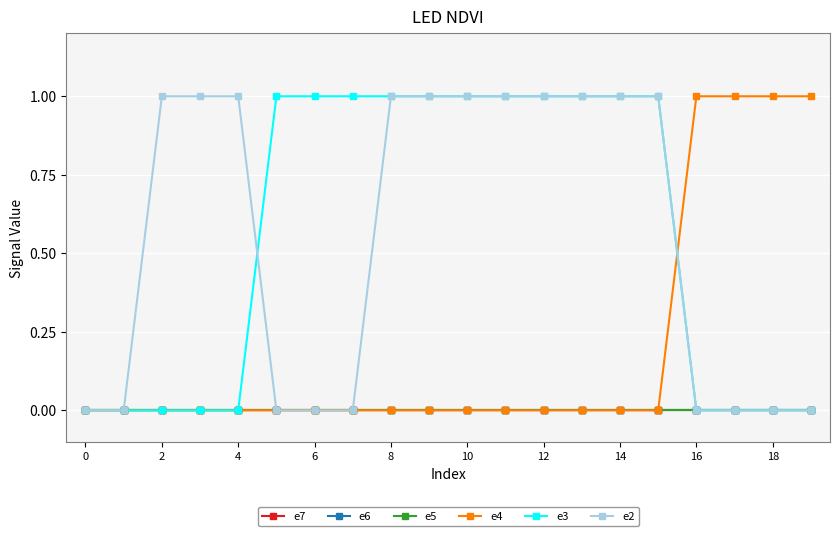

True or false: e3 and e6 intersect in this chart.

False